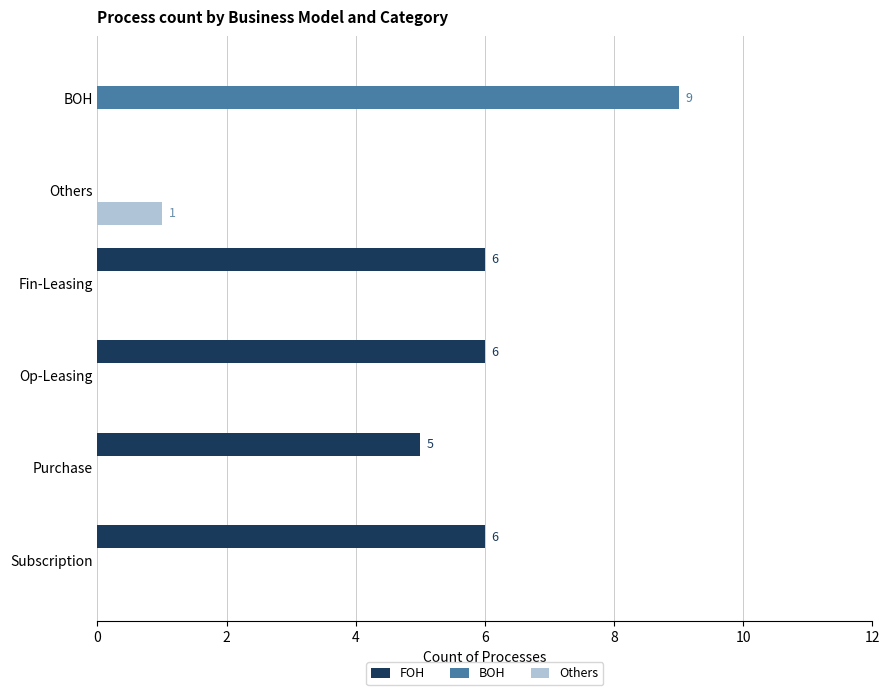

What is the total value across all series at Op-Leasing?

6